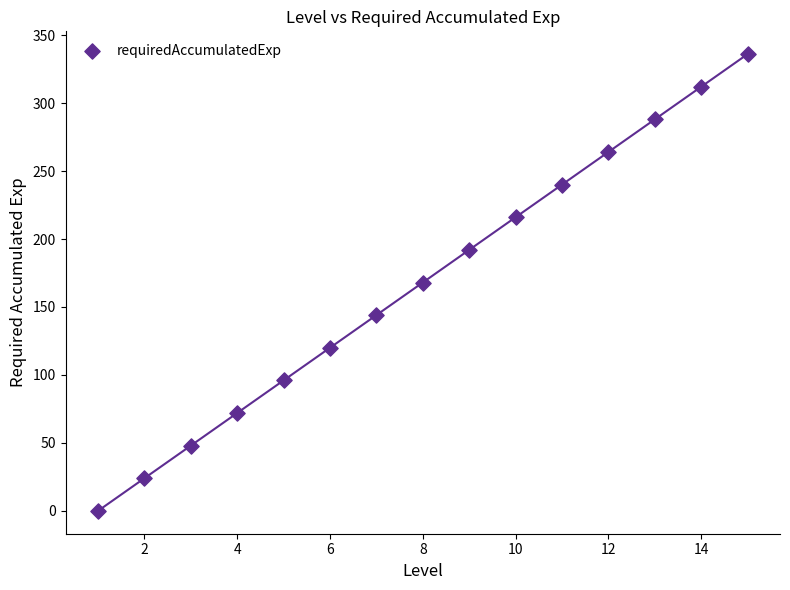

What is the range of Y values (max minus min)?

336